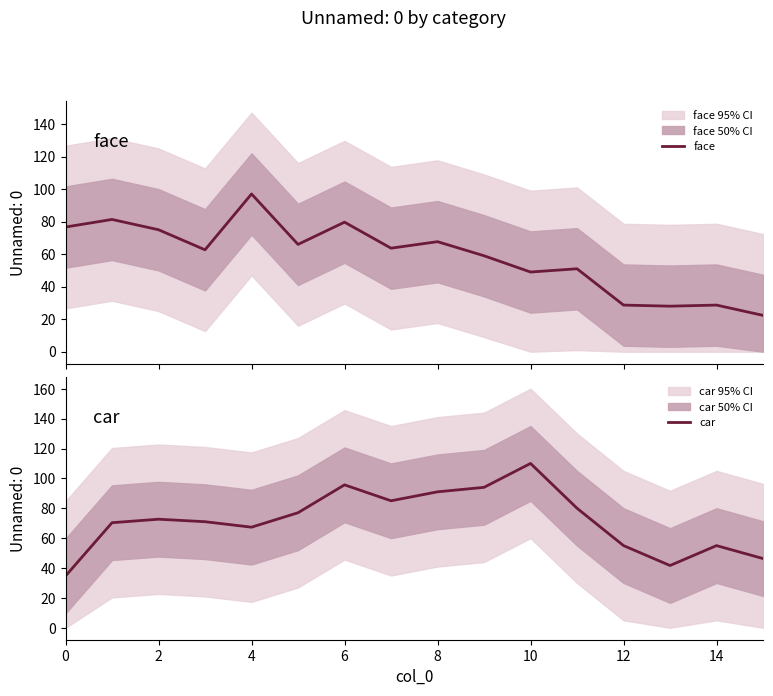

What is the minimum value for face?

22.3